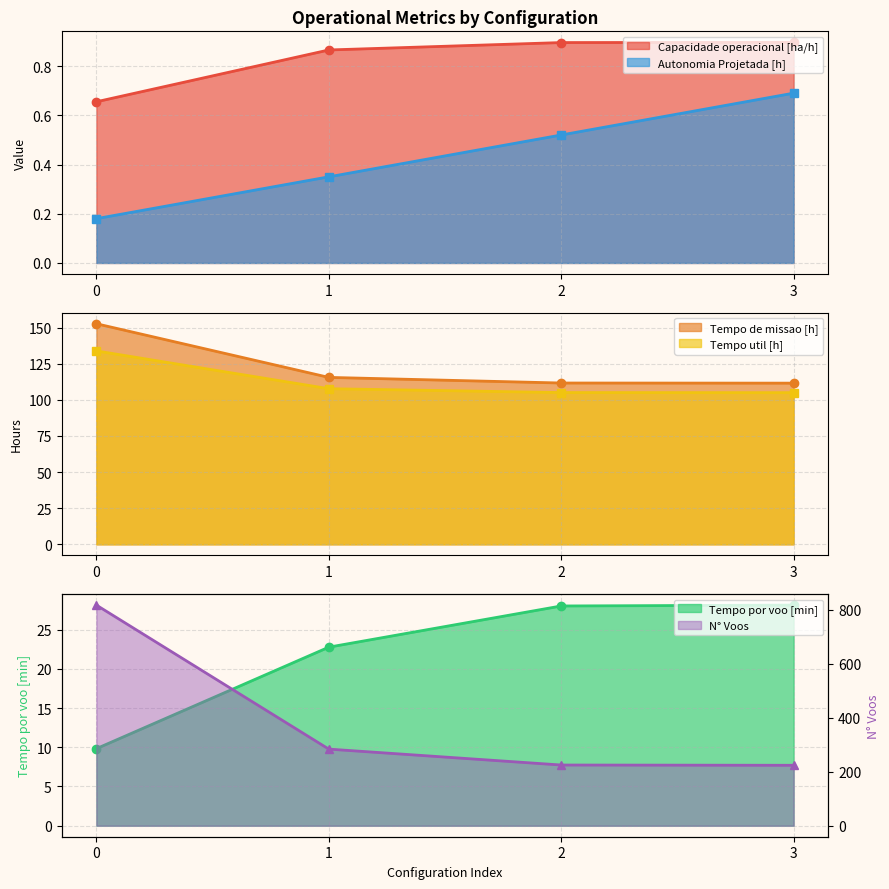

True or false: Autonomia Projetada [h] has a value of 0.5 at 1.

False